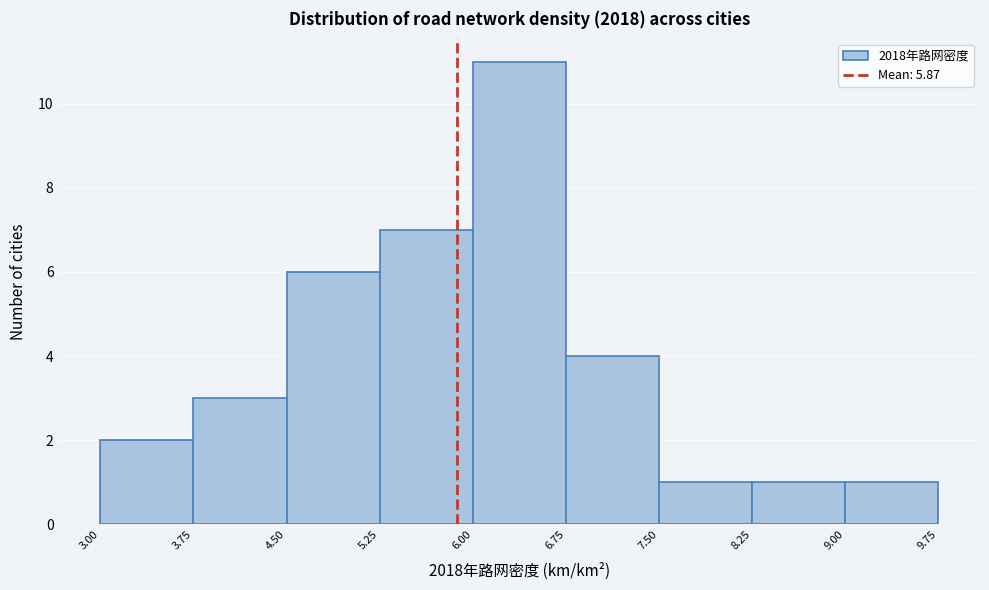

Reading left to right, list every bar in this chart as the range it spans on the x-axis followed by its height. The values are not printed on the chart, so give them approximately, as read against the axis.

3.00 to 3.75: 2
3.75 to 4.50: 3
4.50 to 5.25: 6
5.25 to 6.00: 7
6.00 to 6.75: 11
6.75 to 7.50: 4
7.50 to 8.25: 1
8.25 to 9.00: 1
9.00 to 9.75: 1